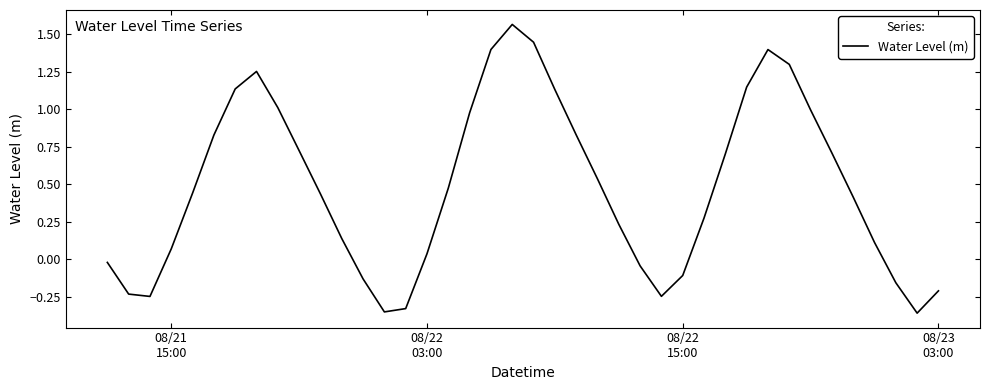

How many values are below zero?

12